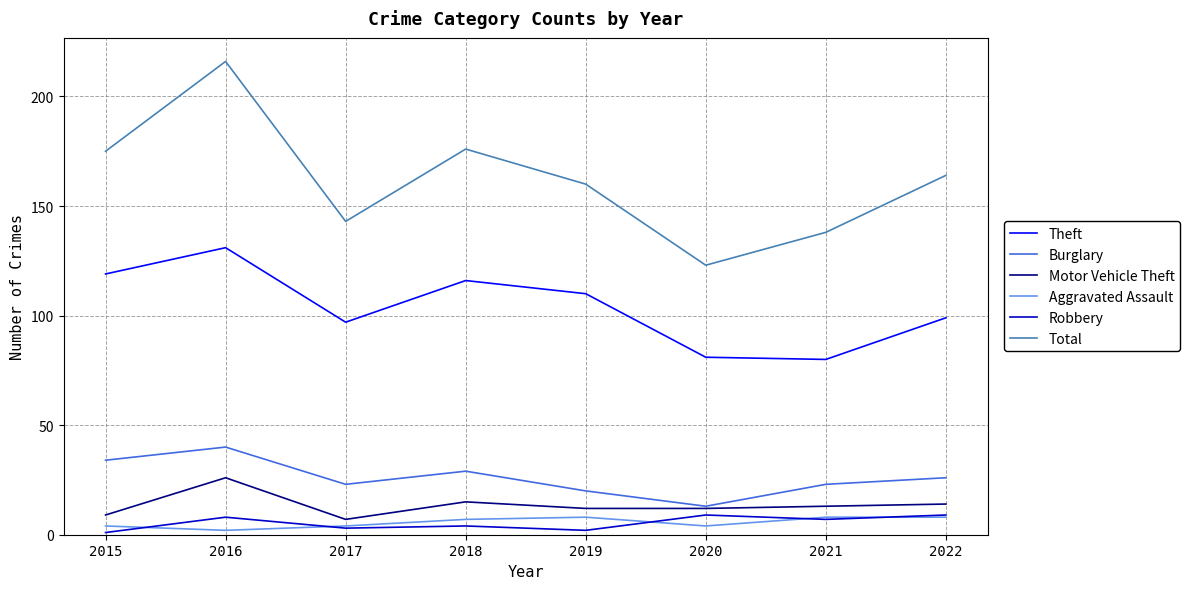

Is it true that Burglary equals 23 at 2017?

True